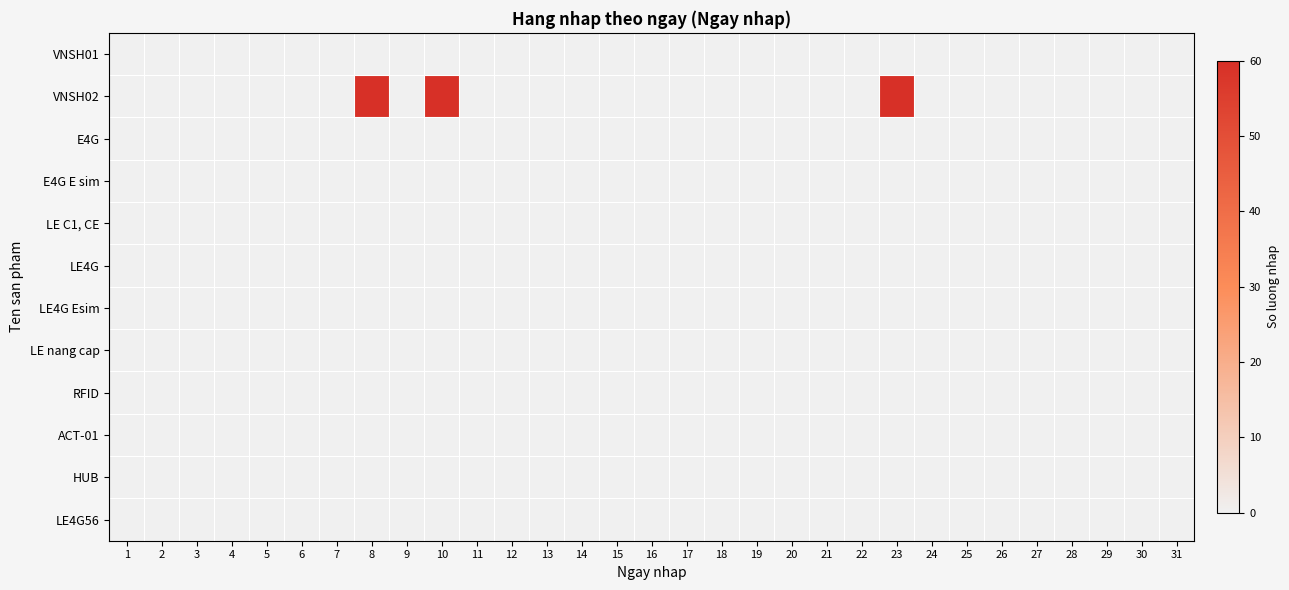

At how many categories does at least one series exceed 28?

3